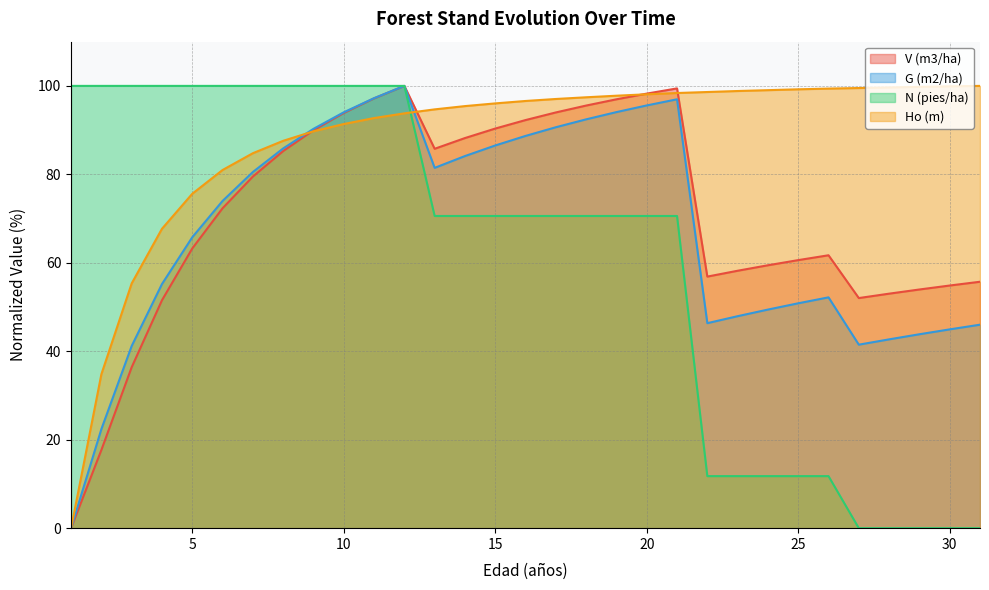

What is the total value across all series at 7?

344.8